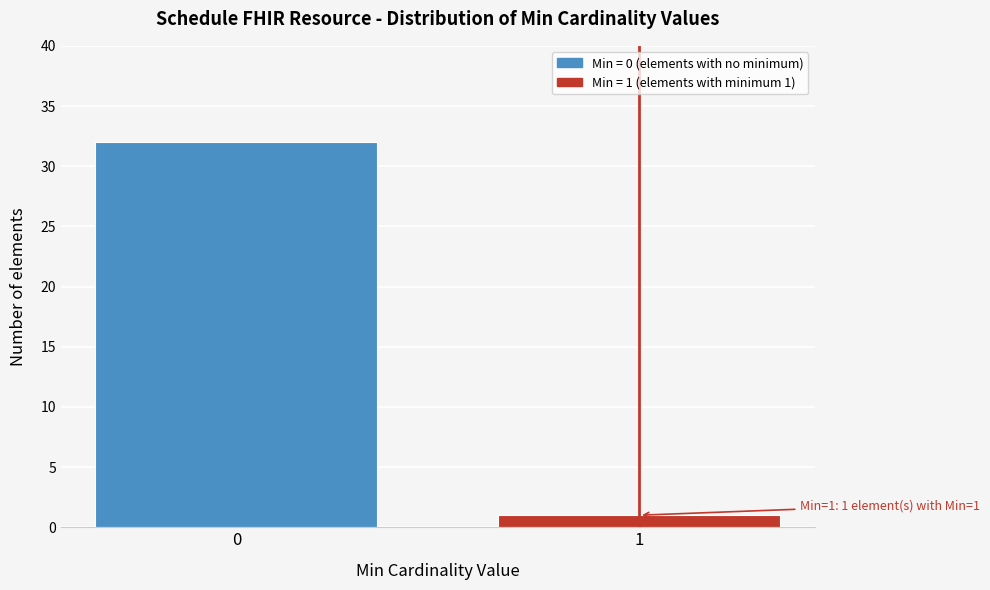

Reading left to right, list all the values displayed in this chart.

0=32	1=1